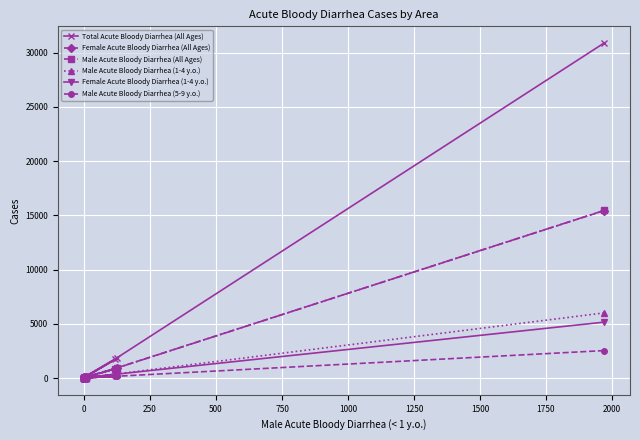

Is the value of Male Acute Bloody Diarrhea (1-4 y.o.) at 2250 greater than the value of Total Acute Bloody Diarrhea (All Ages) at 1750?

No